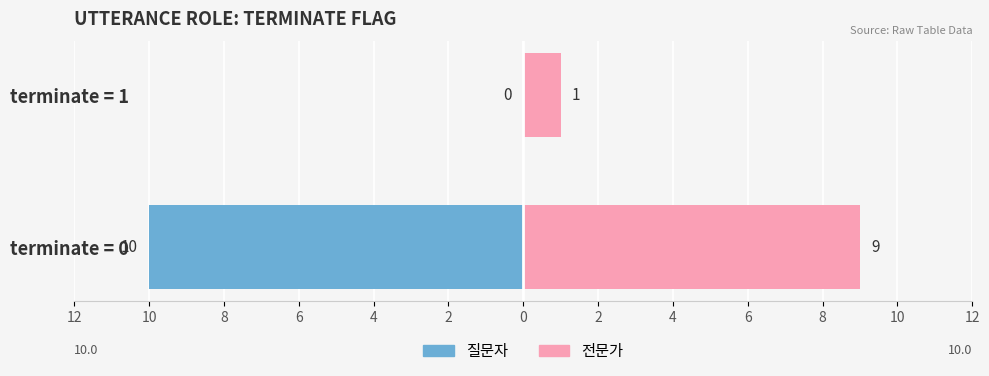

What is the value of the 전문가 bar at the 1st from the left?

9